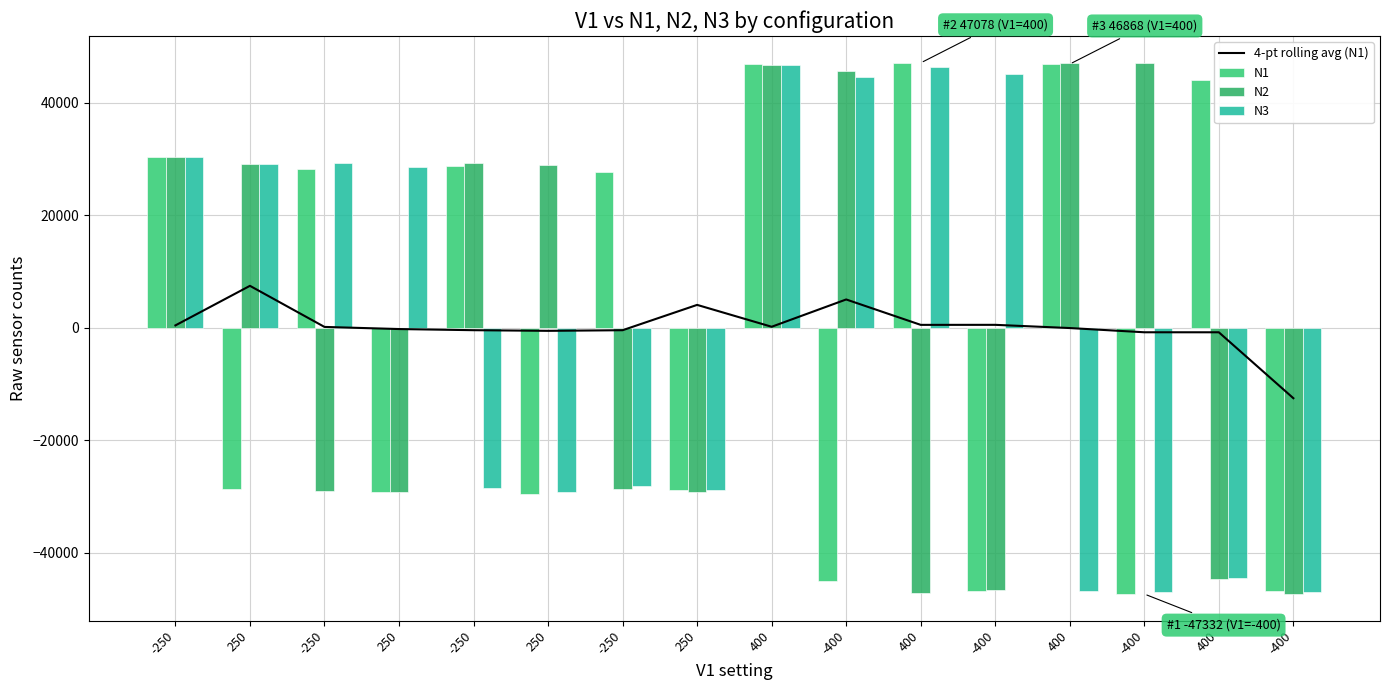

What is the label of the 6th bar from the left?

250